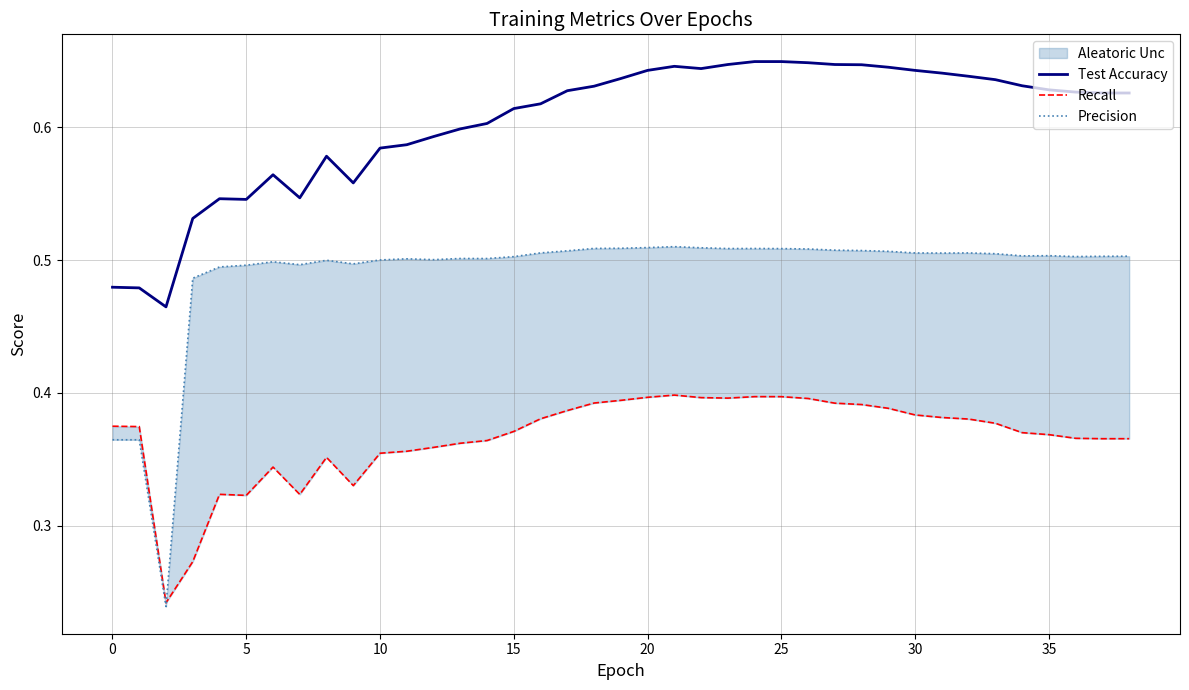

Is the value of Recall at 25 greater than the value of Test Accuracy at 5?

No